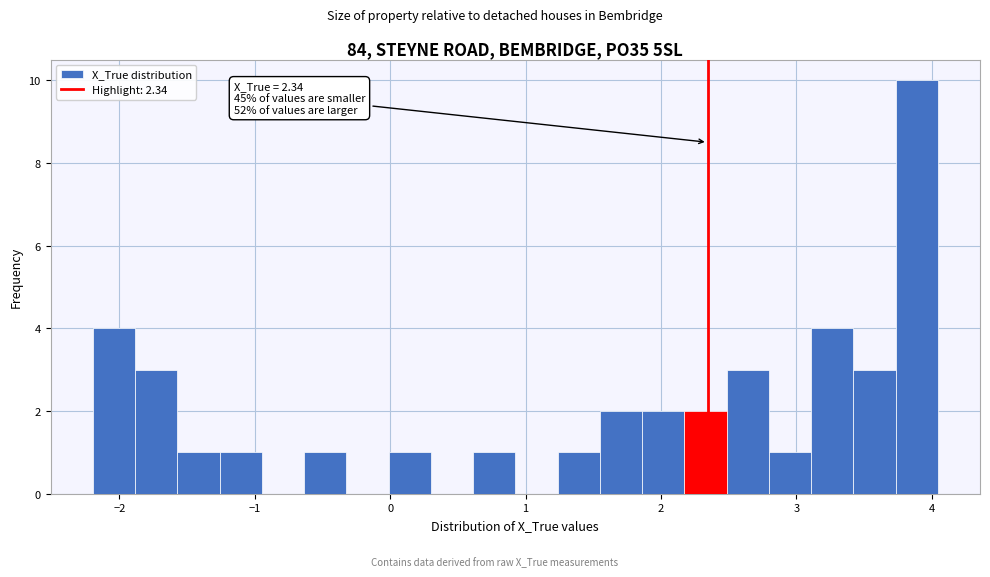

Around what value on the x-axis is the tallest bar? Give the approximate position of its centre, as read against the axis.

3.9